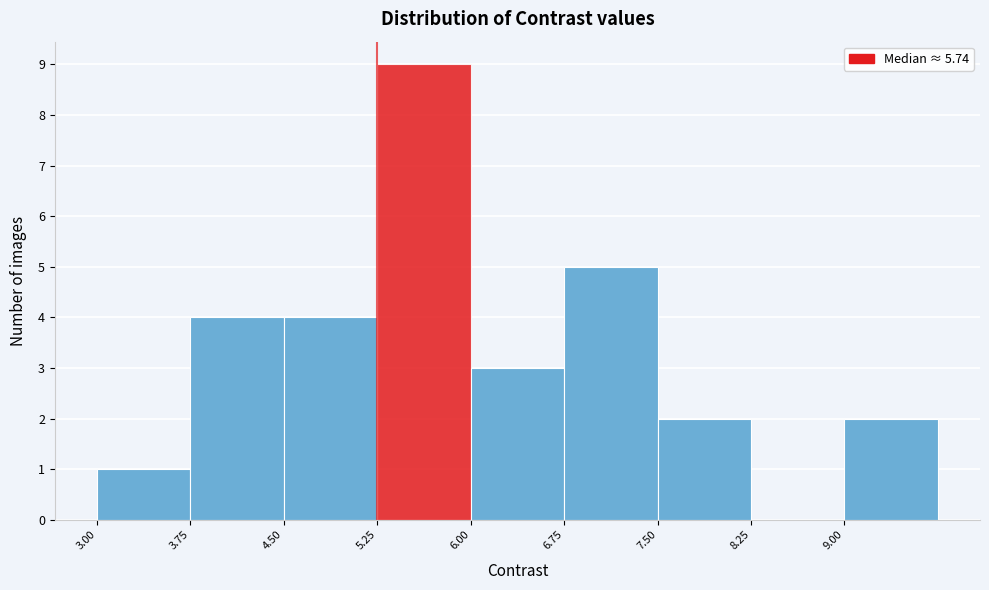

Reading left to right, transcribe this chart: for each bar, give the range it covers on the x-axis and its height. Neither the bar edges nor the heights are printed on the chart, so give them approximately, as read against the axes.

3.00 to 3.75: 1
3.75 to 4.50: 4
4.50 to 5.25: 4
5.25 to 6.00: 9
6.00 to 6.75: 3
6.75 to 7.50: 5
7.50 to 8.25: 2
8.25 to 9.00: 0
9.00 to 9.75: 2